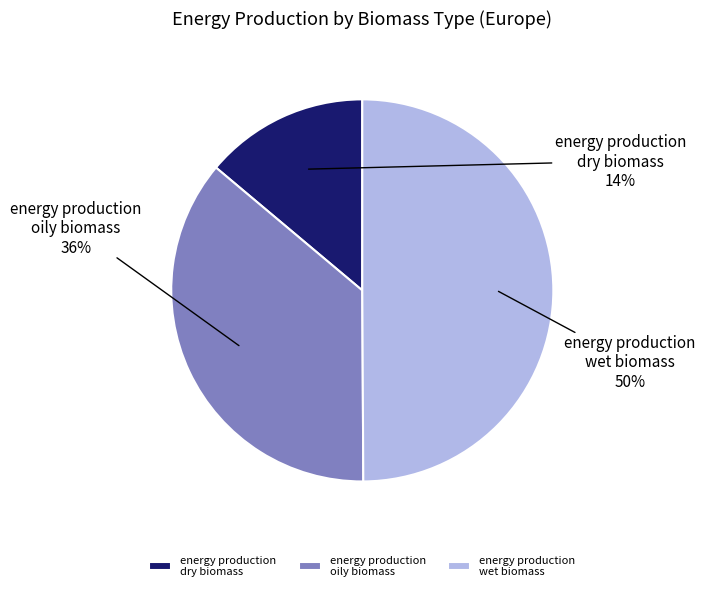

Is it true that energy production dry biomass is 7% of the pie?

False